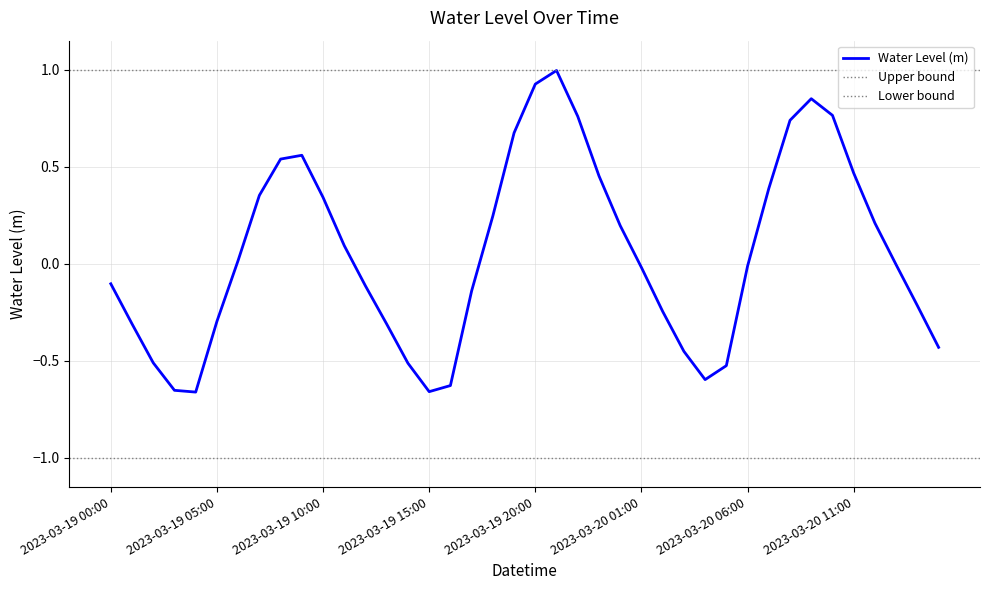

How many data points are less than 0?

21